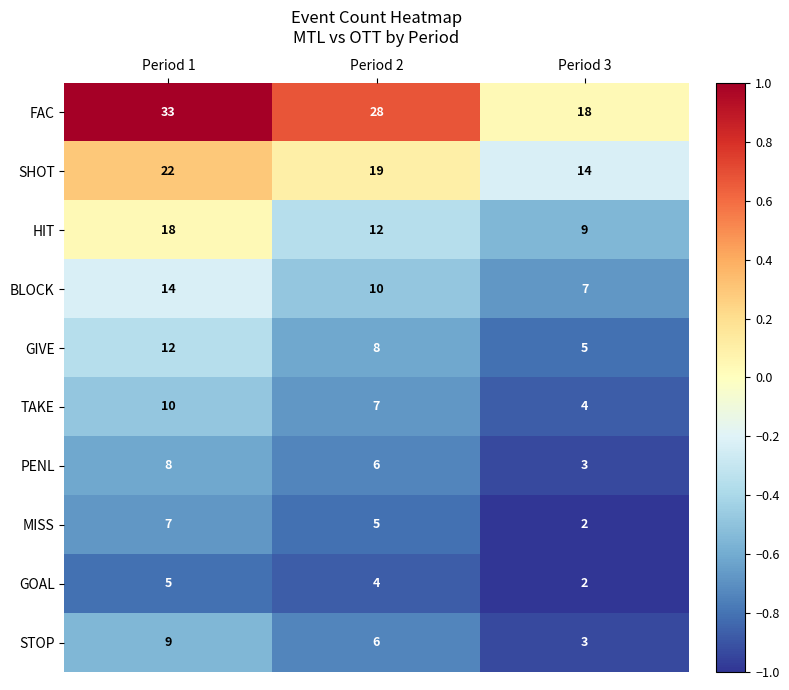

What is the sum of all PENL values?

17